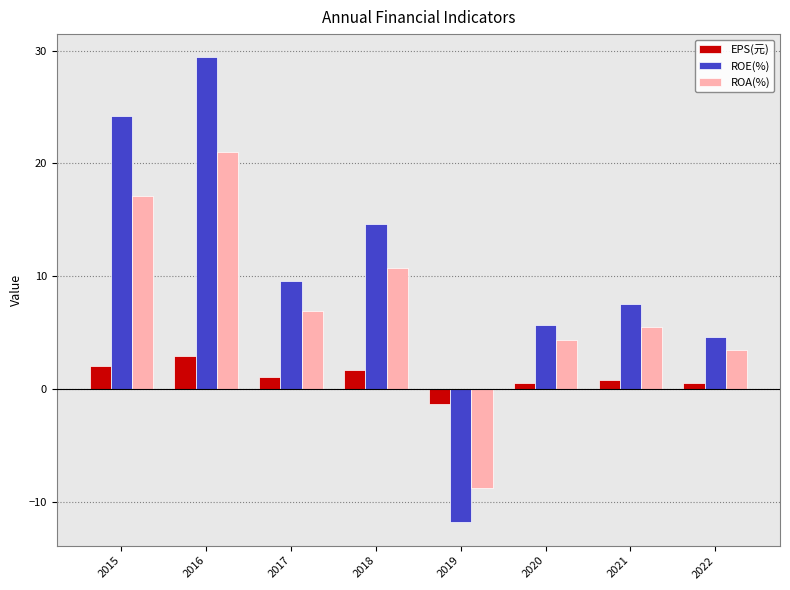

List the series in order of their overall mean, lowest first.

EPS(元), ROA(%), ROE(%)